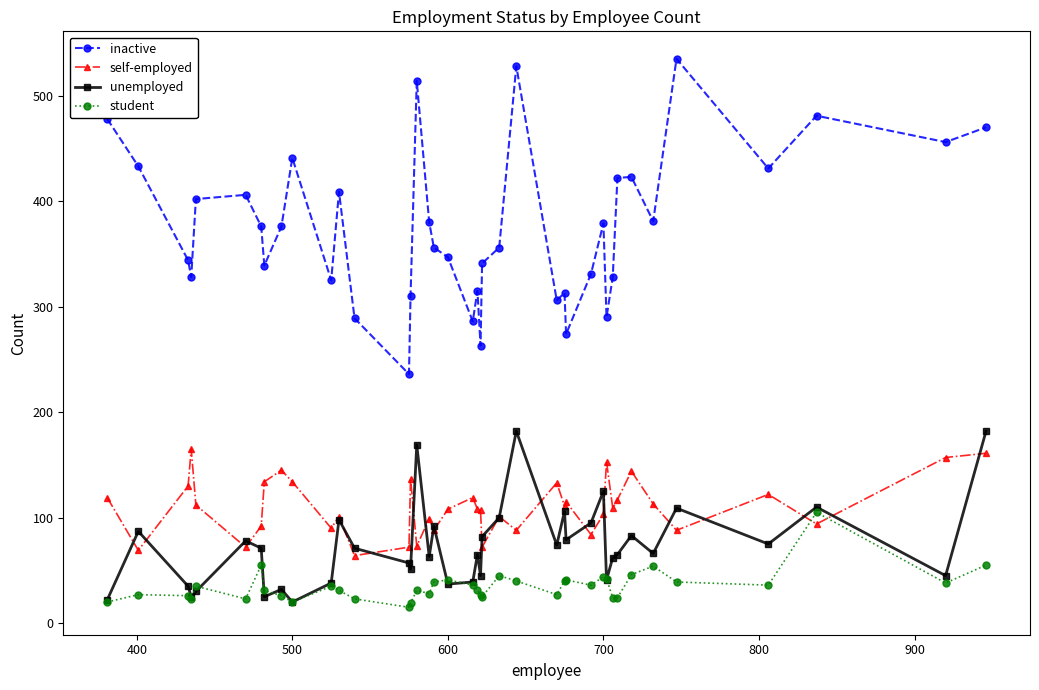

What is the lowest value of the inactive series?

236